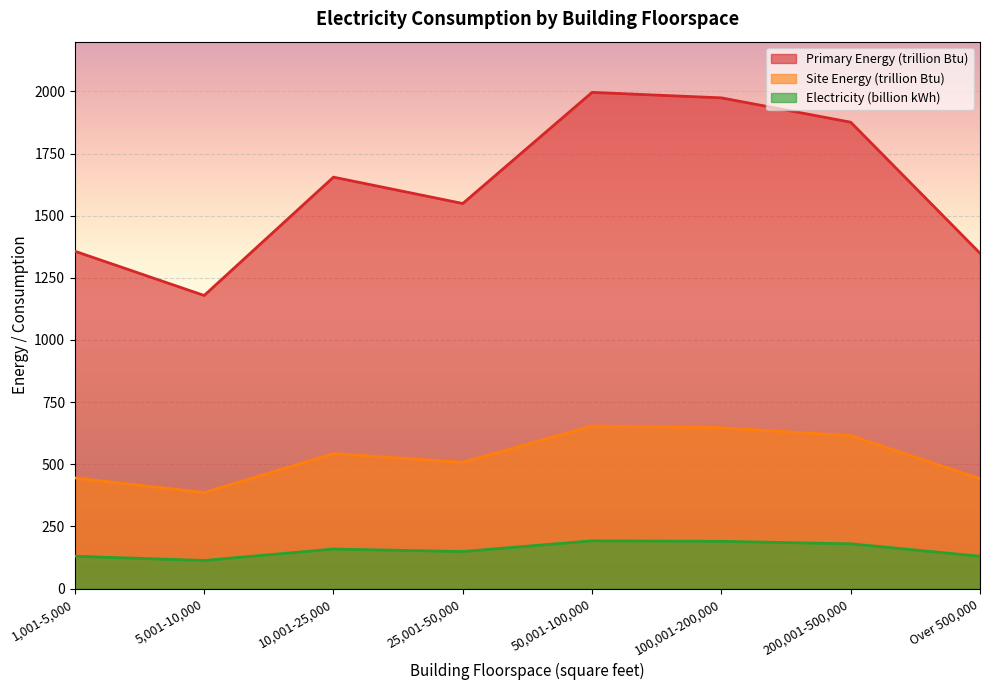

Which series has the largest total across all categories?

Primary Energy (trillion Btu)